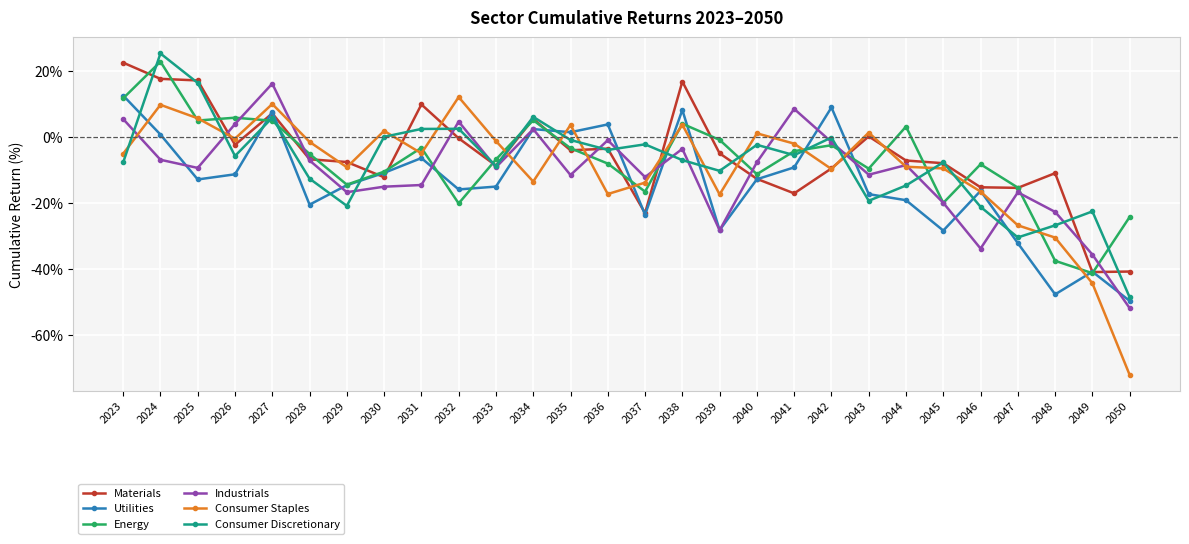

What is the total value across all series at 2032?

-16.7